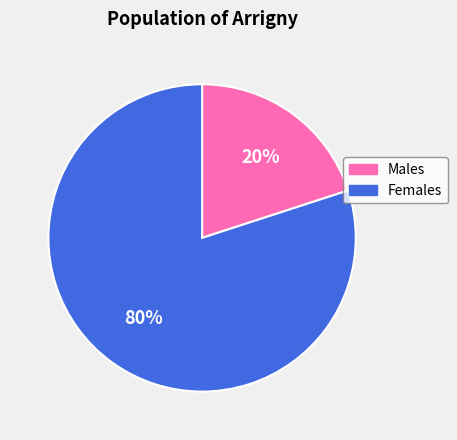

To the nearest percent, what percentage of the pie is Males?

20%